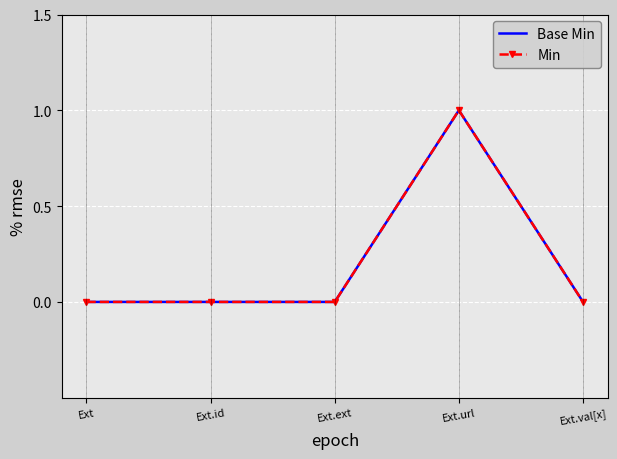

List the labels in order of Min value, largest first.

Ext.url, Ext, Ext.id, Ext.ext, Ext.val[x]